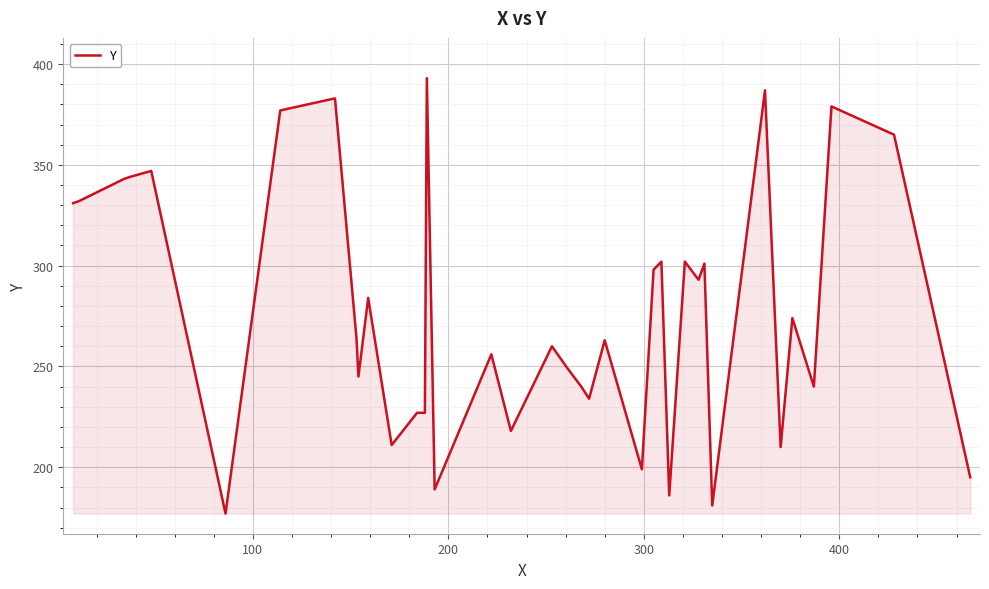

What is the smallest value displayed?

177